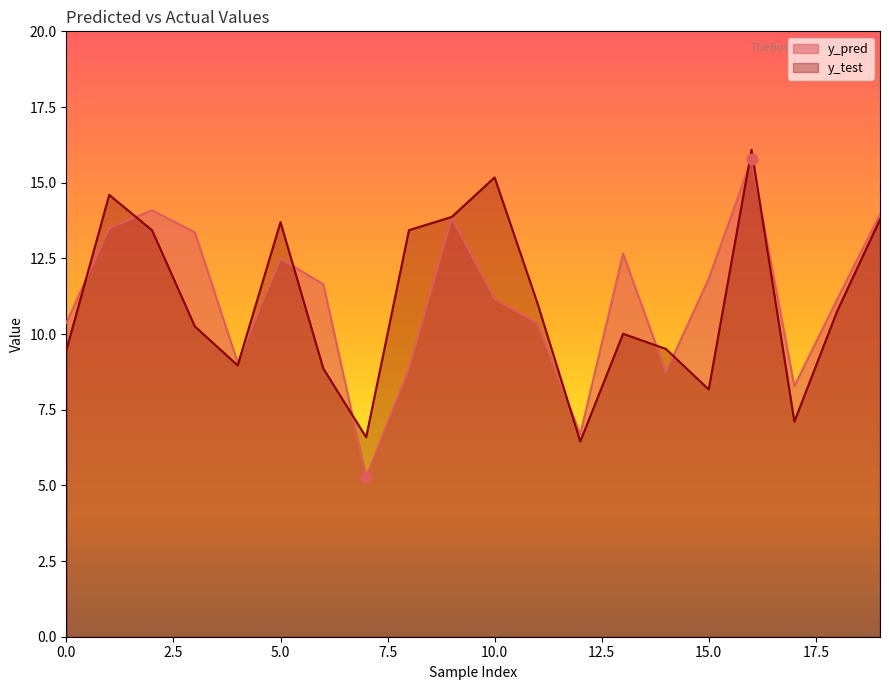

Which series has the largest Y range (max minus min)?

y_pred